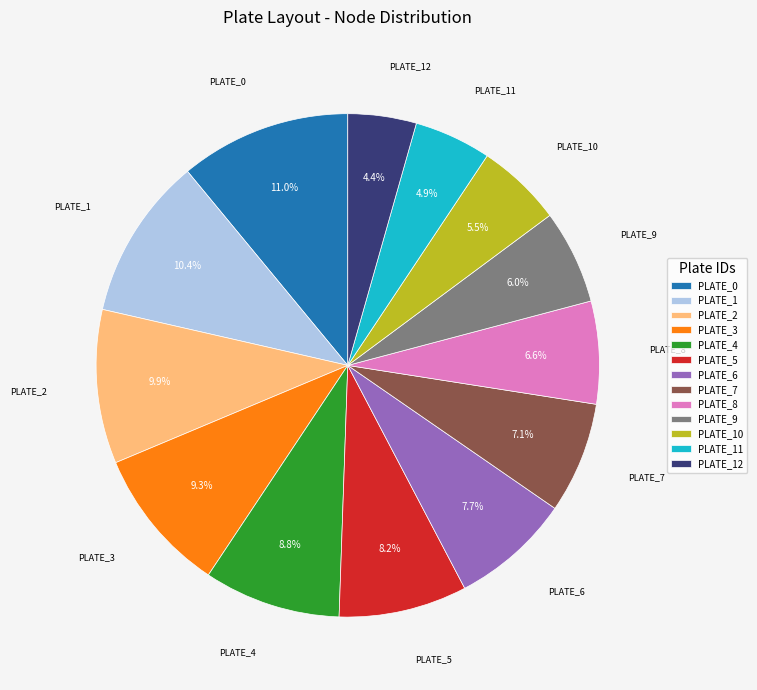

How many slices are in this pie chart?

13